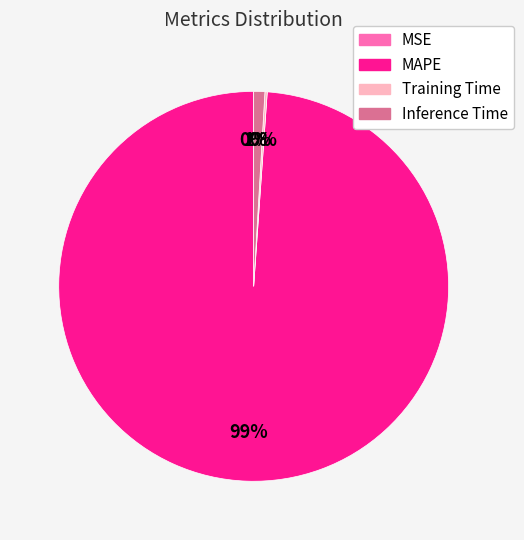

What is the largest slice in the pie chart?

MAPE